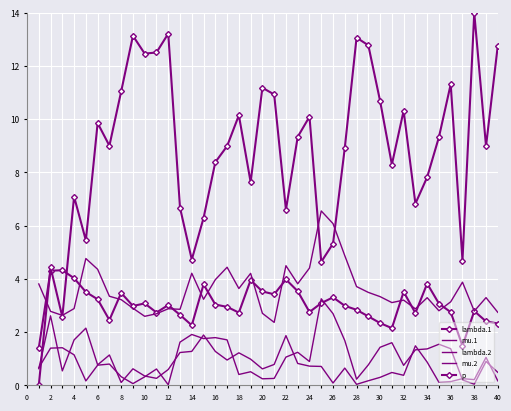

Where do mu.1 and mu.2 first cross each other?

0 and 2